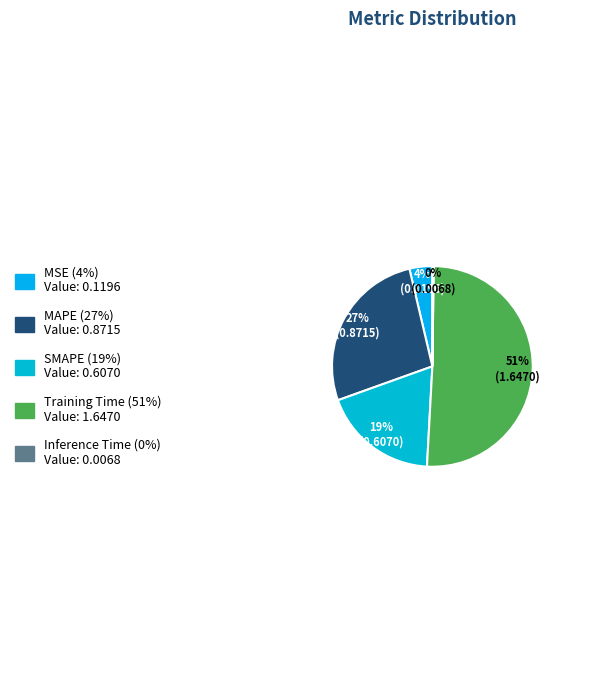

To the nearest percent, what portion does SMAPE represent?

19%